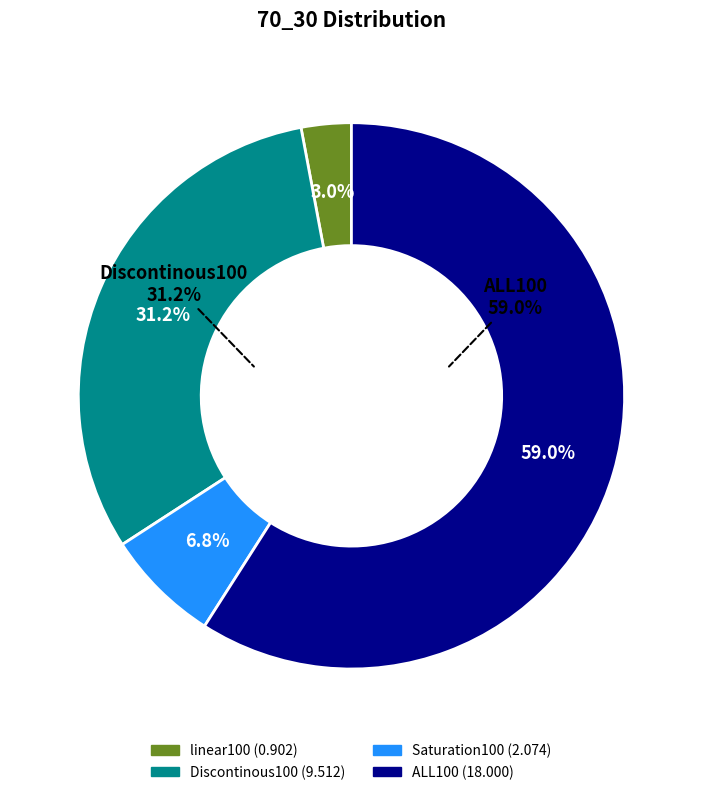

True or false: linear100 accounts for 3% of the total.

True